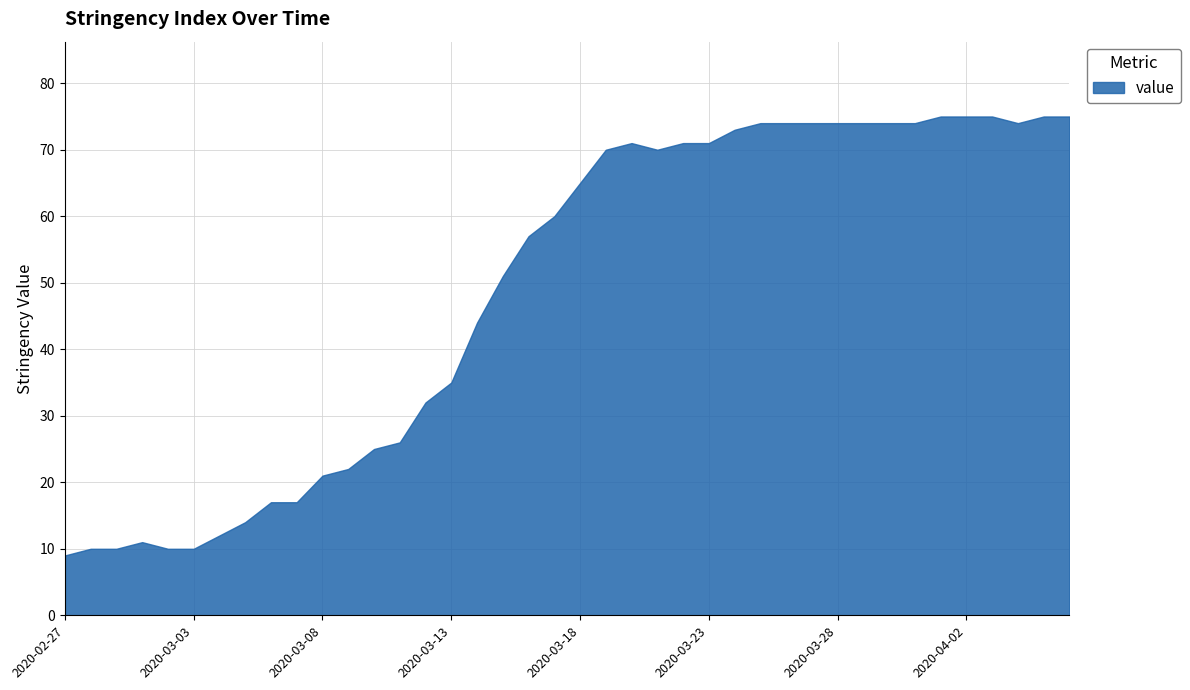

How many lines are shown in the chart?

1